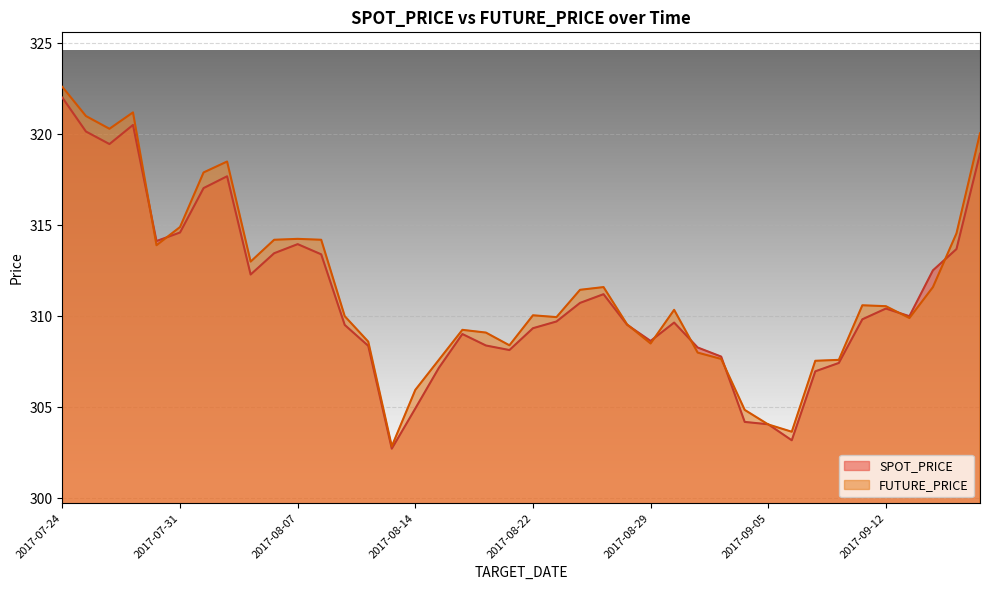

How many times do FUTURE_PRICE and SPOT_PRICE cross each other?

10